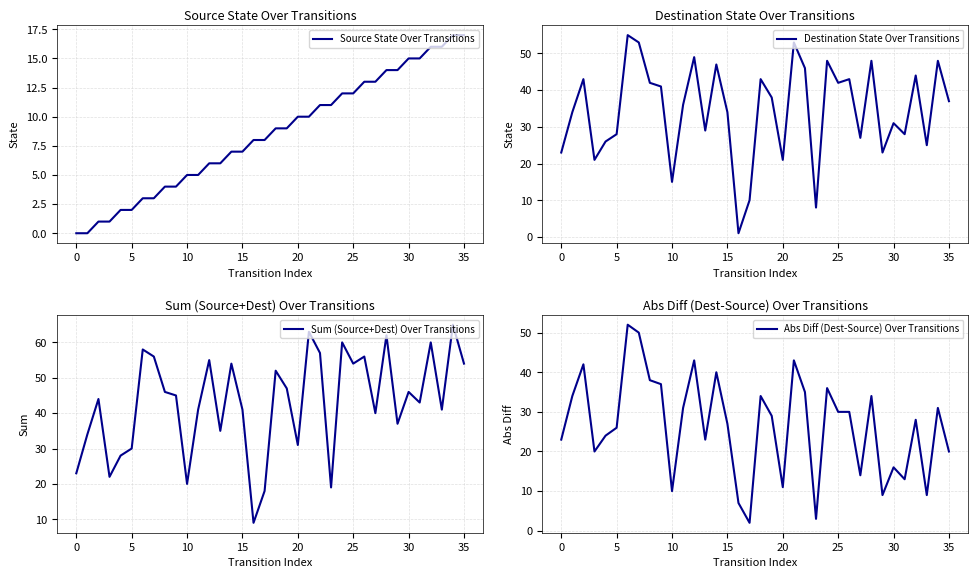

Does the chart have visible grid lines?

Yes